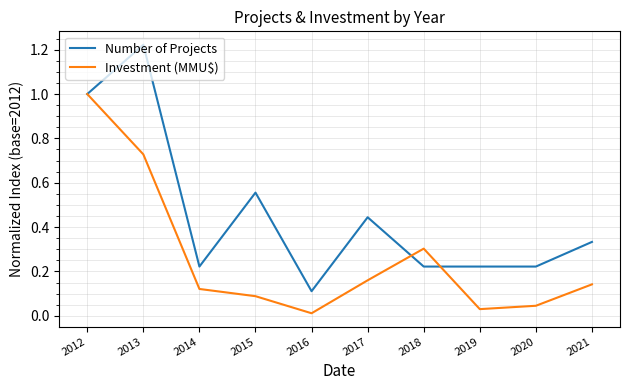

Is this an area chart (filled region under the line)?

No